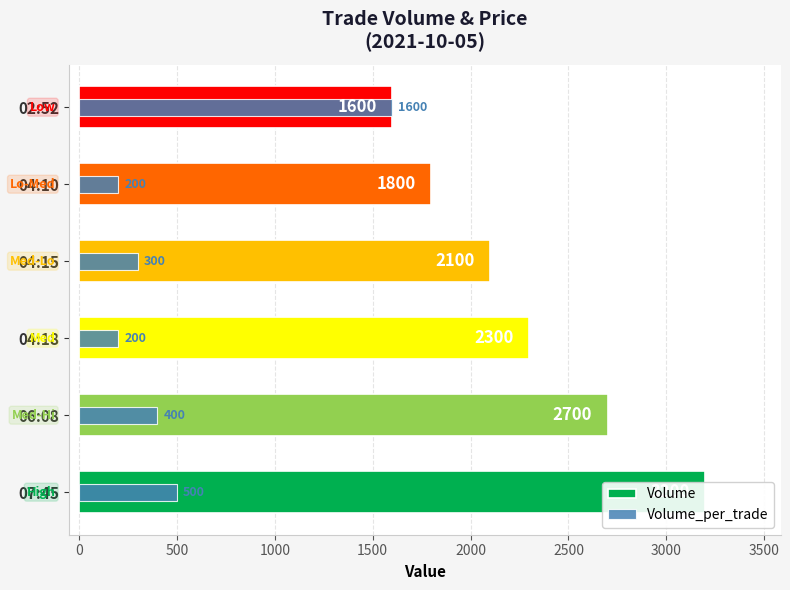

Does the chart contain any negative values?

No